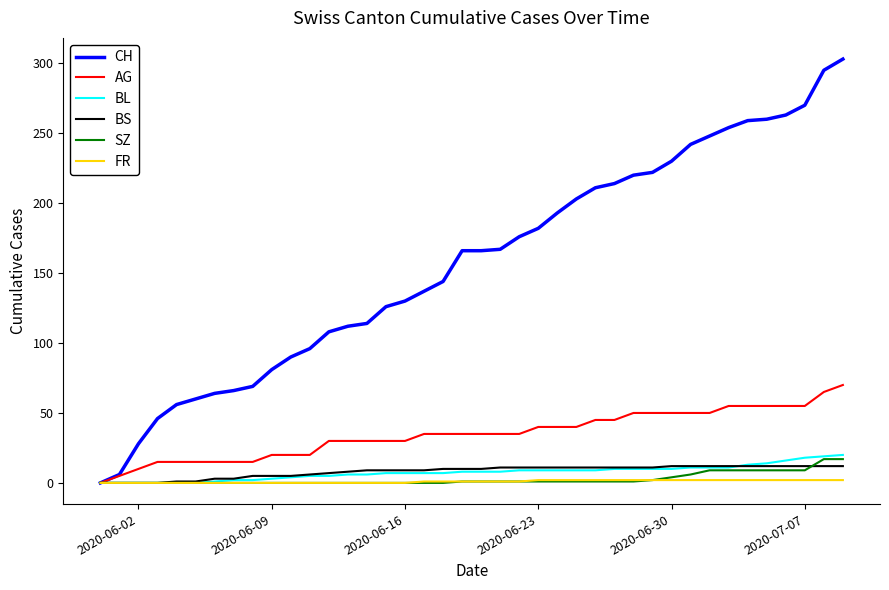

Which series has the widest spread of values?

CH